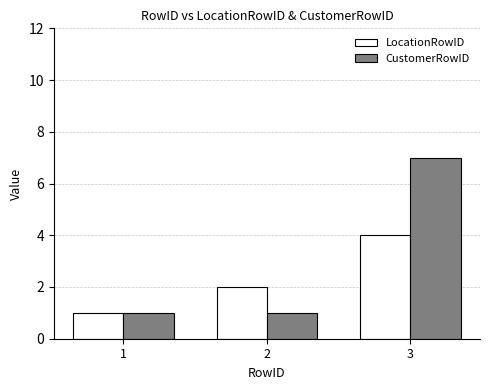

What is the sum of all LocationRowID values?

7